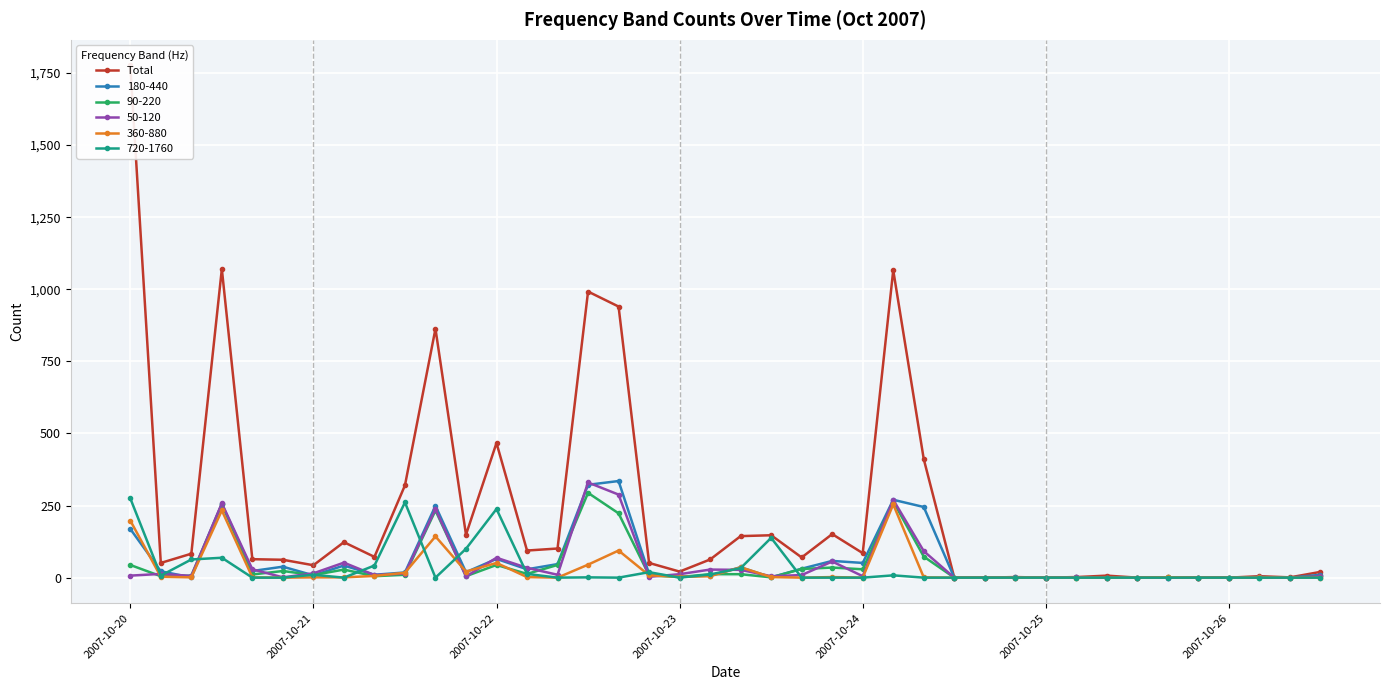

True or false: 180-440 has more than 1 points higher than both neighbors.

True